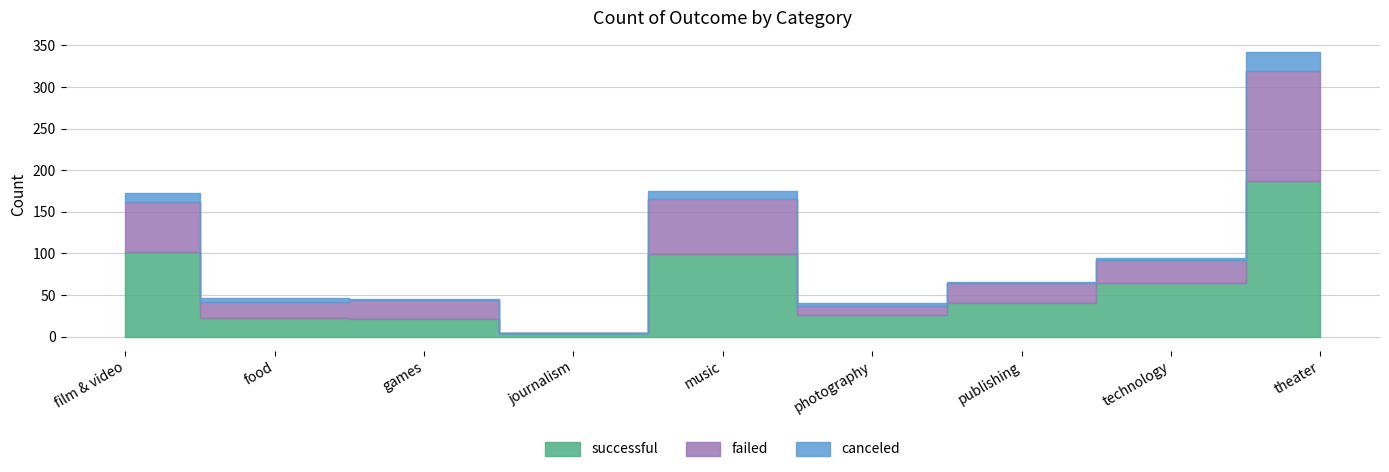

Reading left to right, transcribe all the data shown in this chart.

successful: 102	22	21	4	99	26	40	64	187
failed: 60	20	23	0	66	11	24	28	132
canceled: 11	4	1	0	10	4	2	2	23